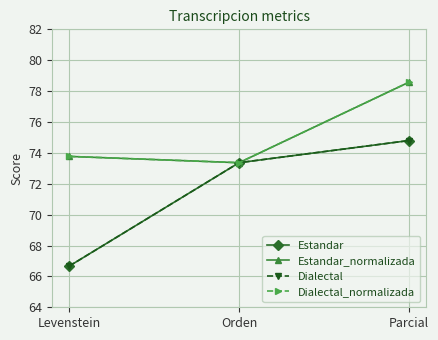

Is it true that Dialectal equals 91.2 at Levenstein?

False